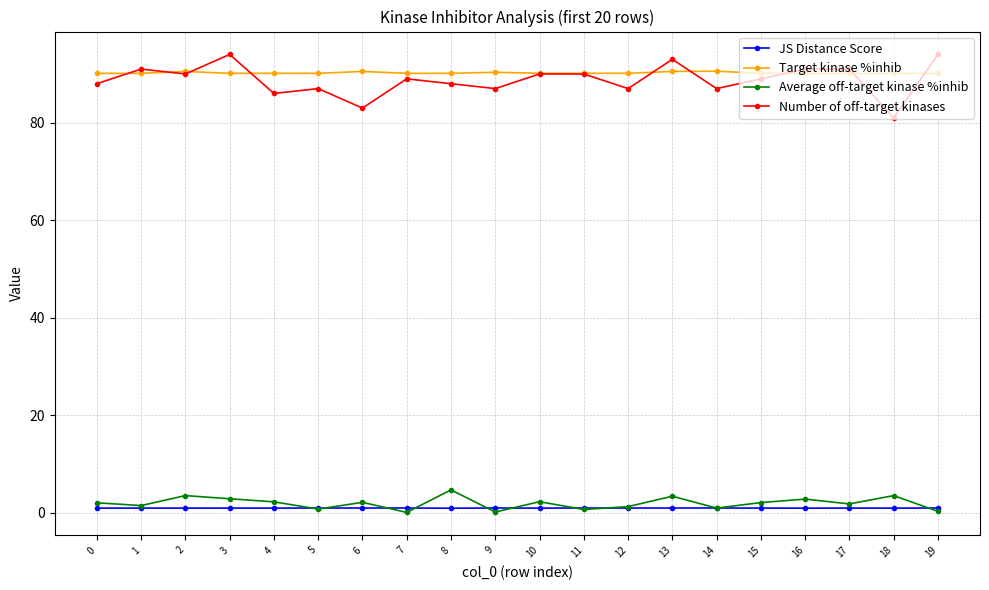

After their last crossing, which series has the higher values: Number of off-target kinases or Target kinase %inhib?

Number of off-target kinases